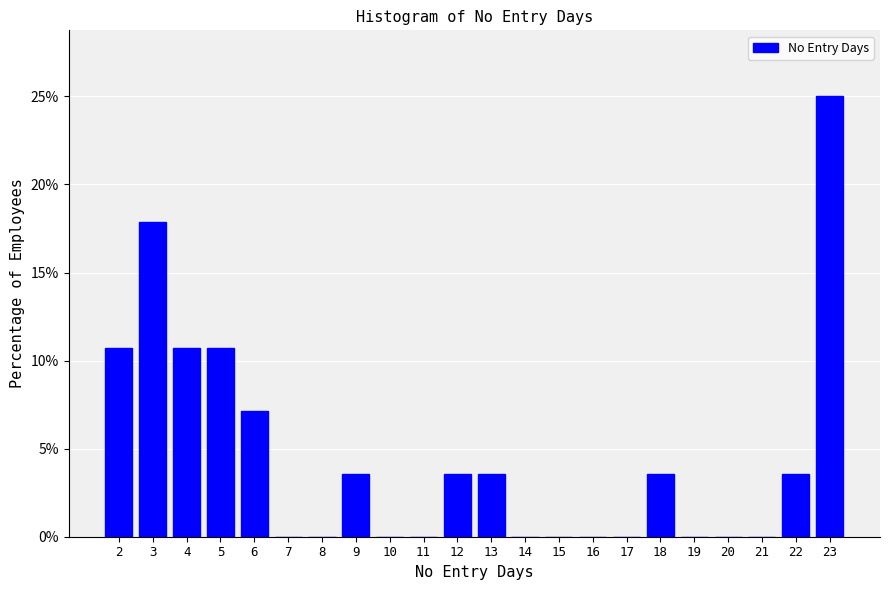

Reading left to right, transcribe this chart: for each bar, give the range it covers on the x-axis and its height. The values are not printed on the chart, so give them approximately, as read against the axis.

1.5 to 2.5: 10.5
2.5 to 3.5: 18.0
3.5 to 4.5: 10.5
4.5 to 5.5: 10.5
5.5 to 6.5: 7.0
6.5 to 7.5: 0
7.5 to 8.5: 0
8.5 to 9.5: 3.5
9.5 to 10.5: 0
10.5 to 11.5: 0
11.5 to 12.5: 3.5
12.5 to 13.5: 3.5
13.5 to 14.5: 0
14.5 to 15.5: 0
15.5 to 16.5: 0
16.5 to 17.5: 0
17.5 to 18.5: 3.5
18.5 to 19.5: 0
19.5 to 20.5: 0
20.5 to 21.5: 0
21.5 to 22.5: 3.5
22.5 to 23.5: 25.0